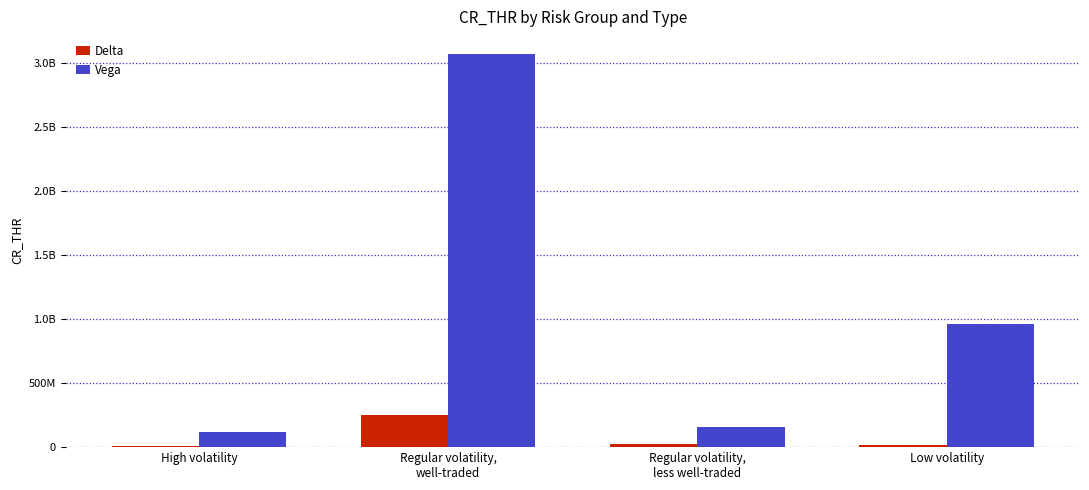

What is the difference between the second highest and second lowest values in the Vega series?

800000000